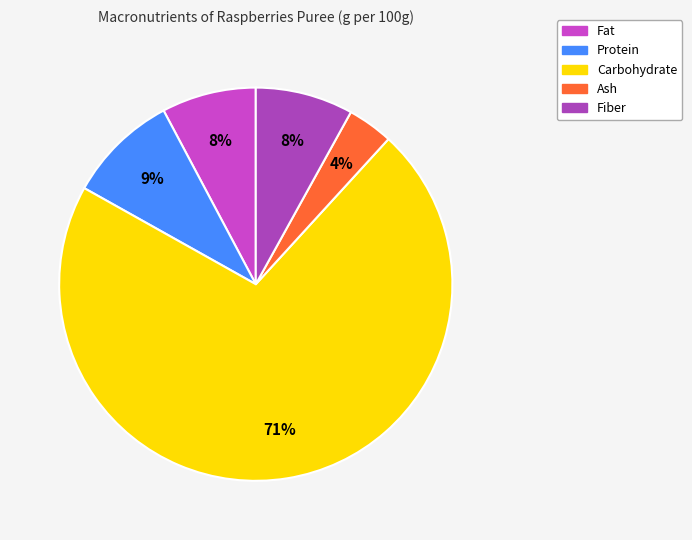

What is the majority slice?

Carbohydrate